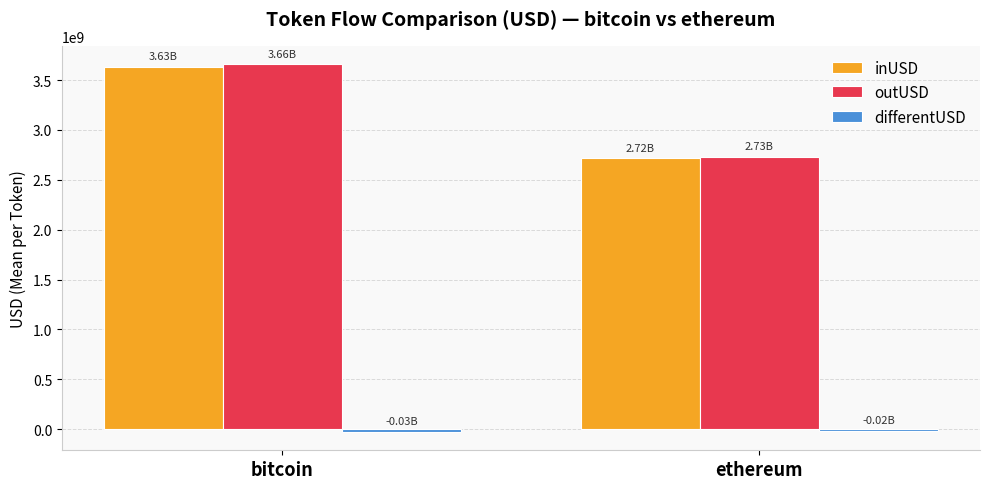

List the labels in order of inUSD value, largest first.

bitcoin, ethereum